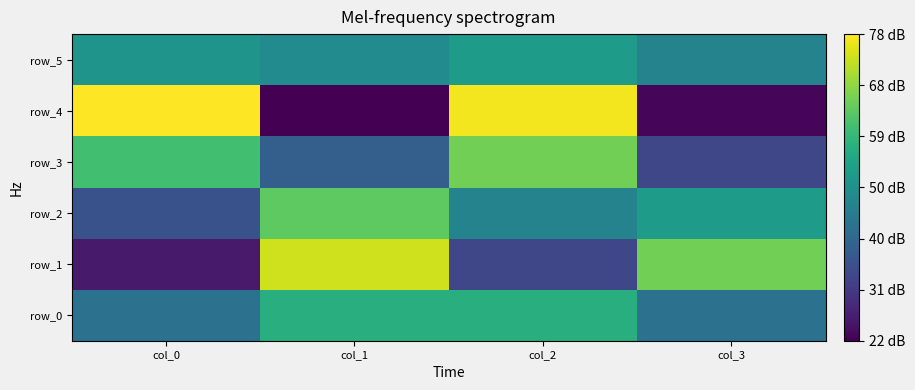

What is the sum of all row_5 values?

200